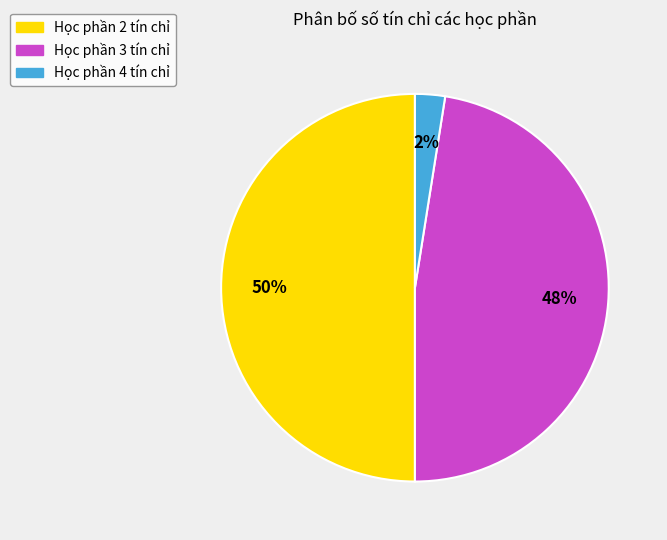

To the nearest percent, what is the average slice percentage?

33%